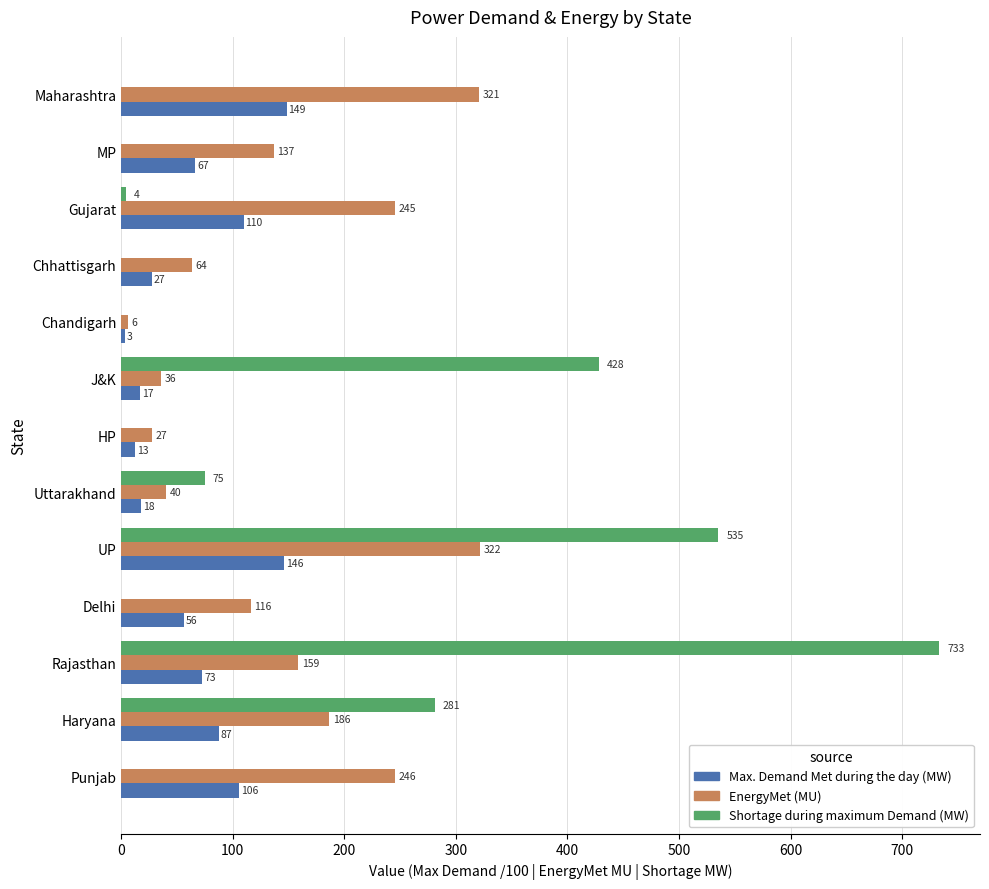

Between Rajasthan and Chhattisgarh, which series saw the biggest shift?

Shortage during maximum Demand (MW)